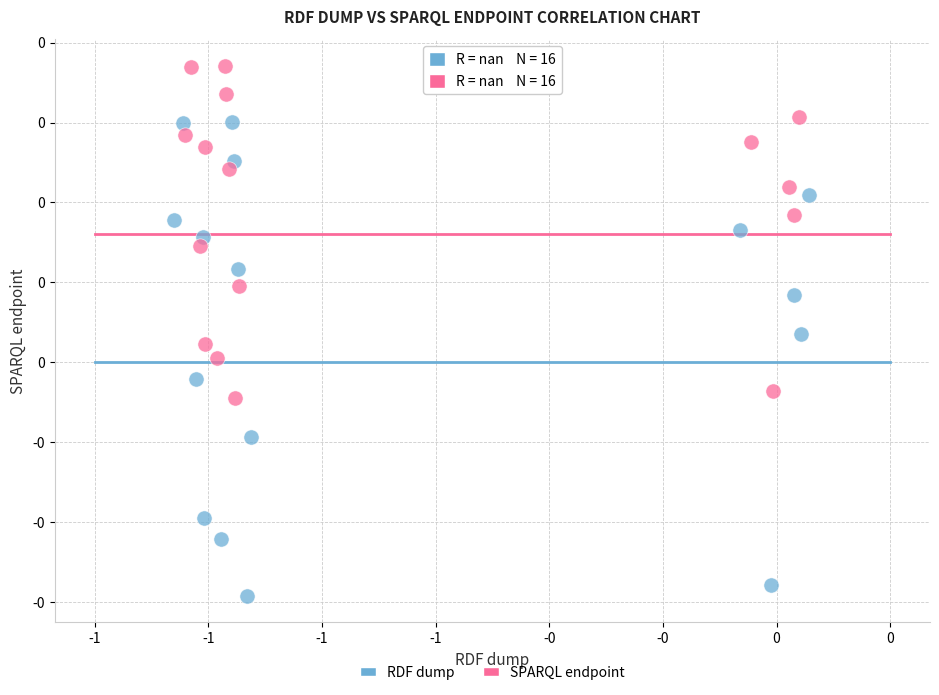

What are all the series names shown in the legend?

RDF dump, SPARQL endpoint